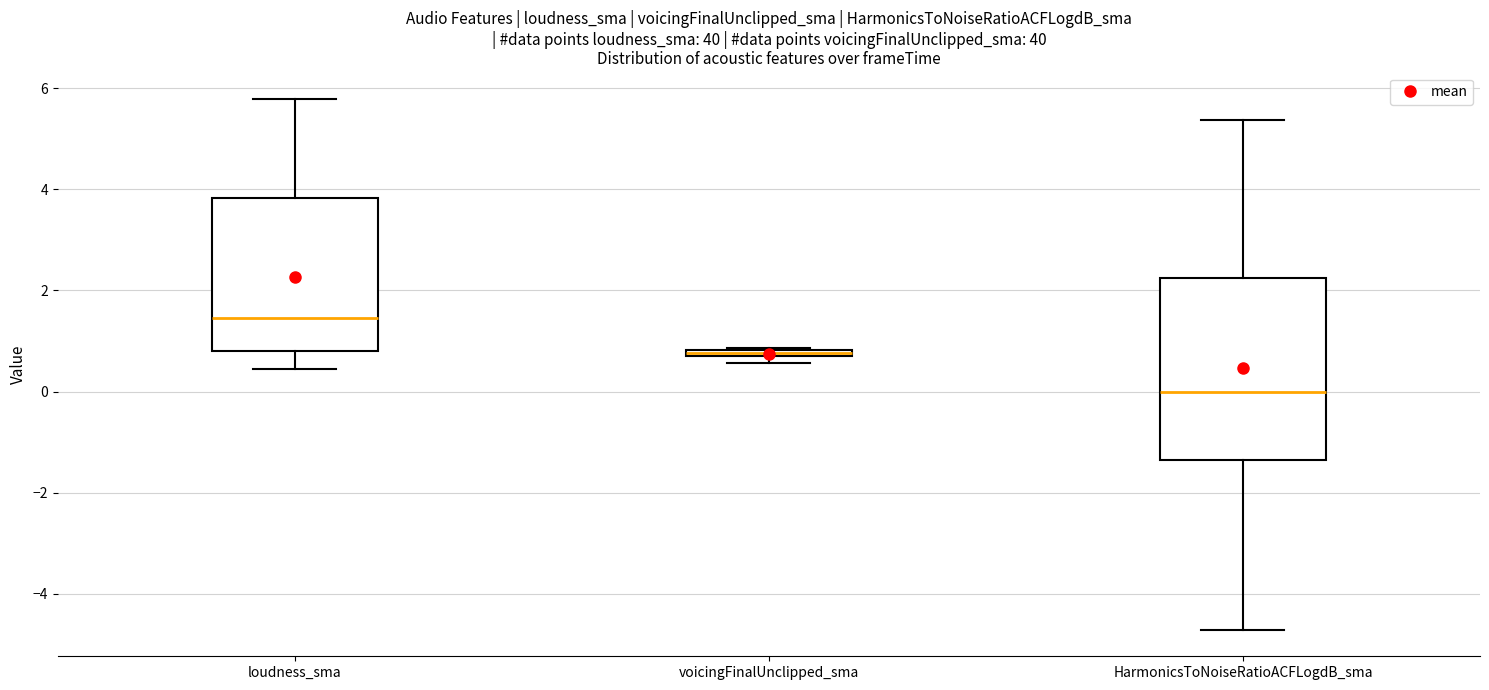

Where is the lower edge of the box for HarmonicsToNoiseRatioACFLogdB_sma on the y-axis? The values are not printed on the chart, so give them approximately, as read against the axis.

-1.4